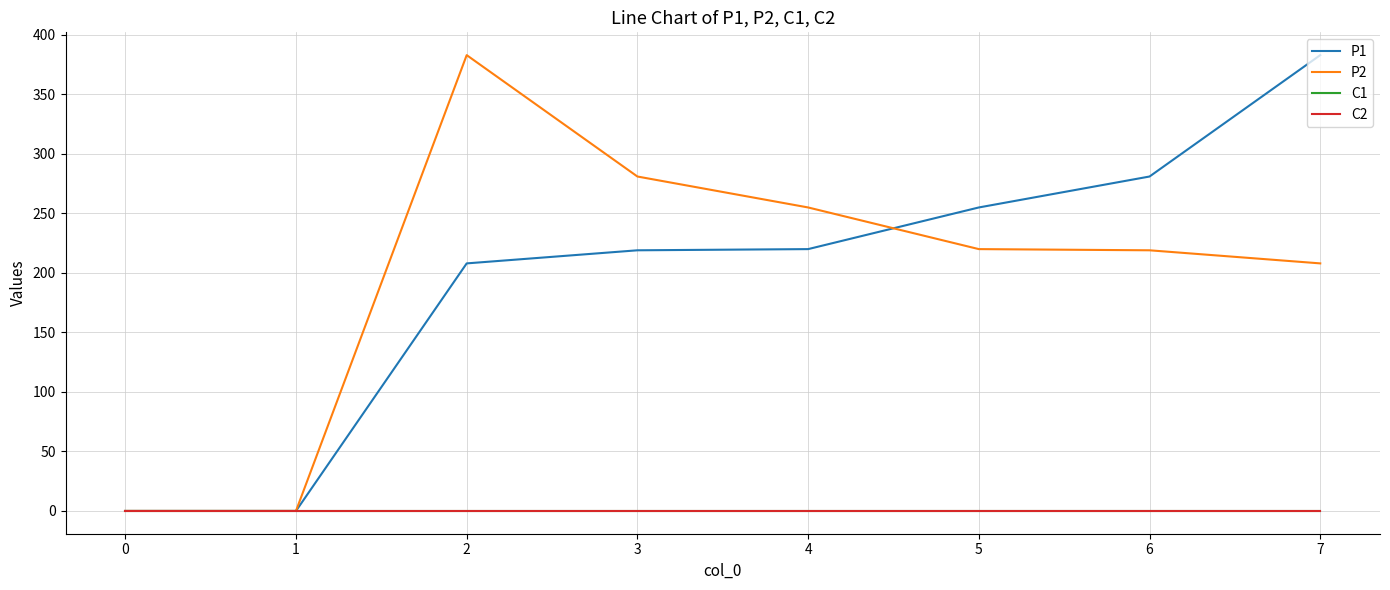

Is this an area chart (filled region under the line)?

No